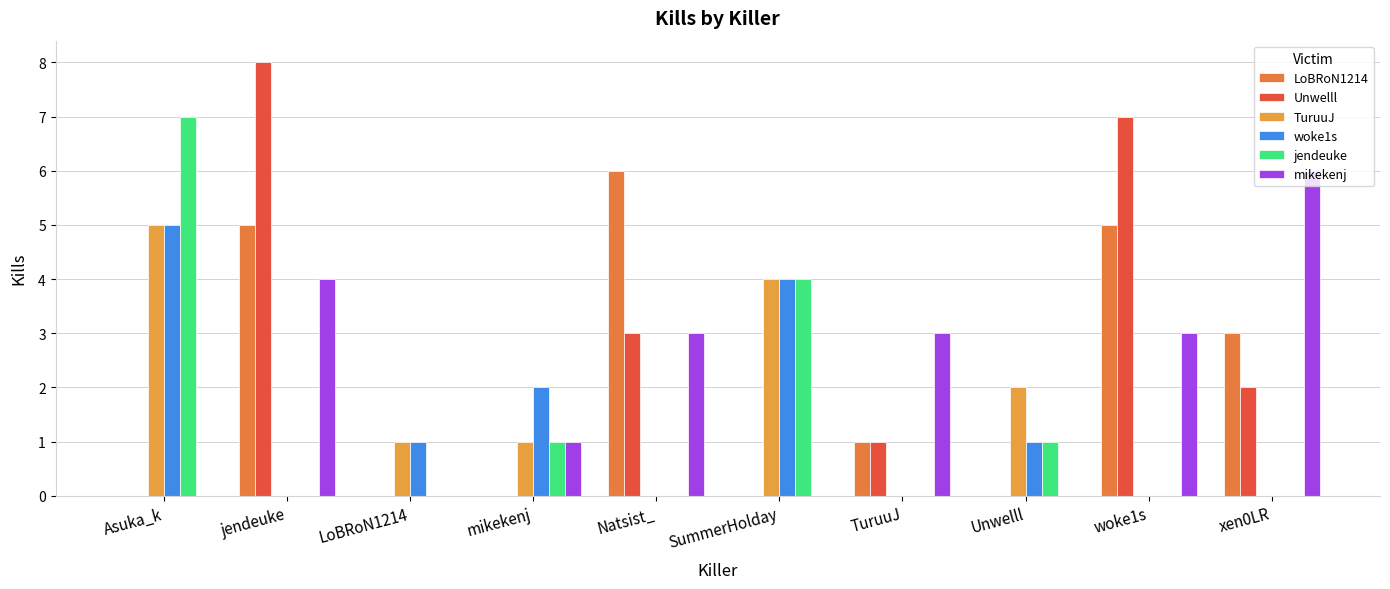

List the series in order of their peak value, lowest first.

TuruuJ, woke1s, LoBRoN1214, mikekenj, jendeuke, Unwelll